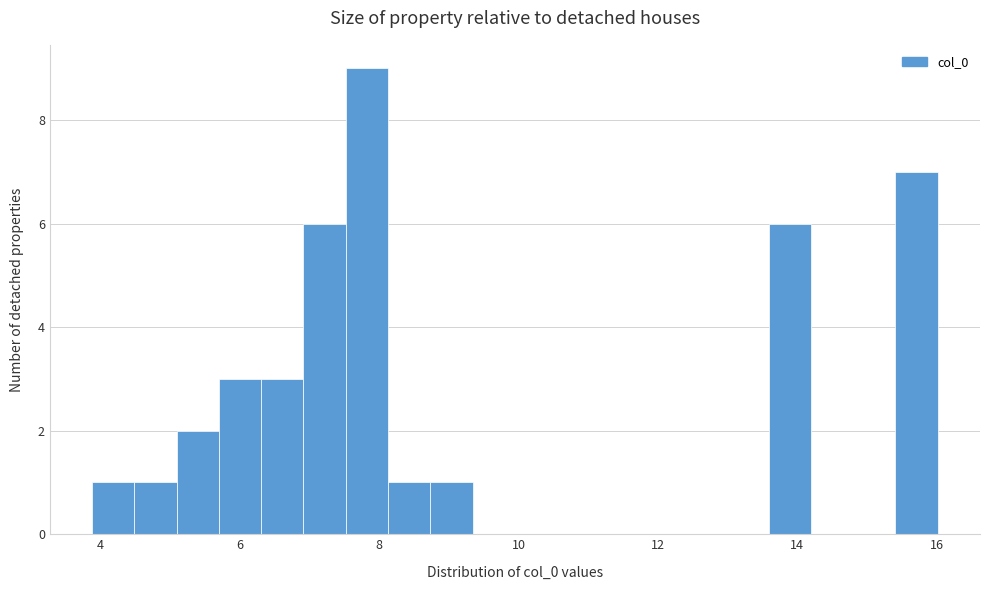

Around what value on the x-axis is the tallest bar? Give the approximate position of its centre, as read against the axis.

7.8